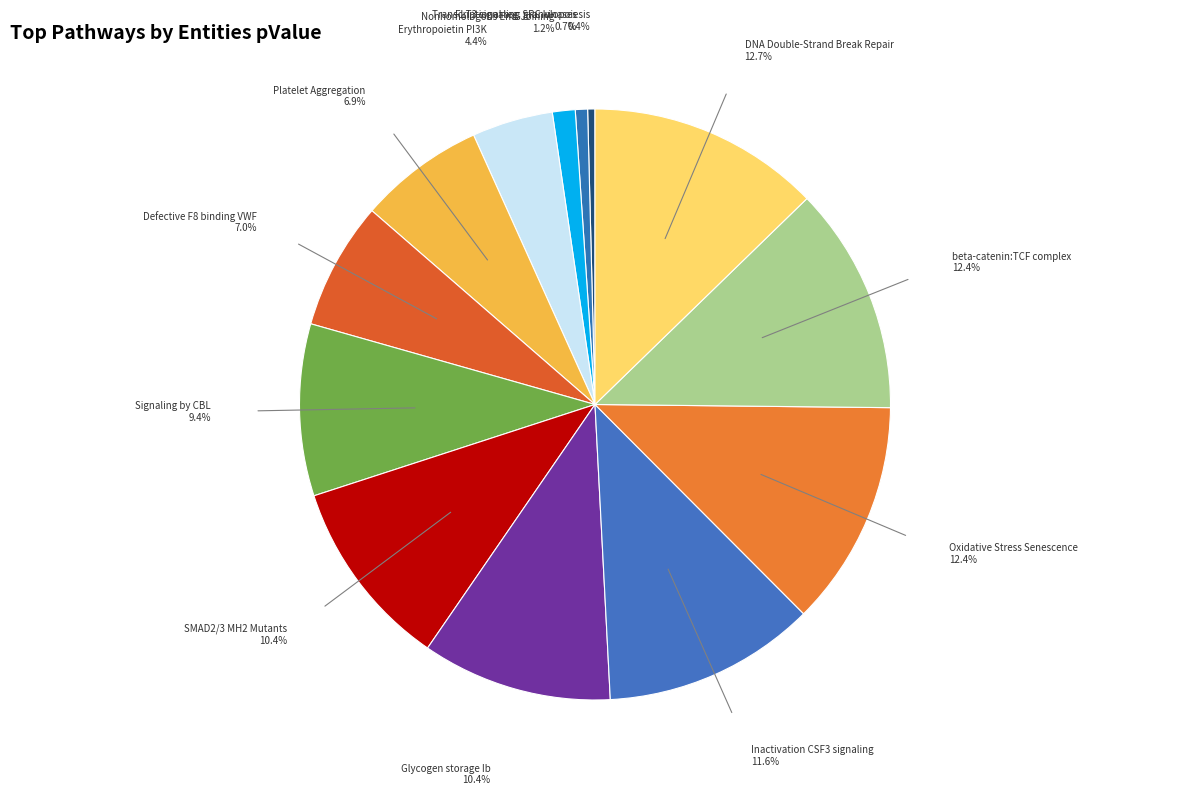

How many segments does this pie chart have?

13